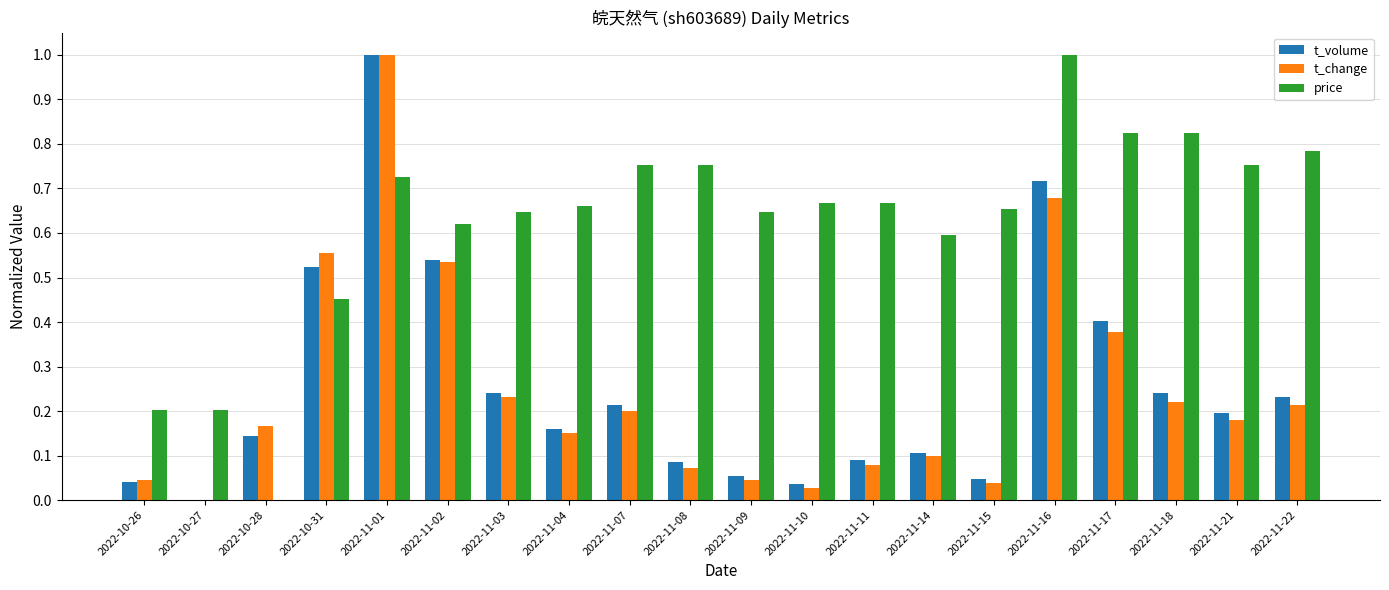

What are all the series names shown in the legend?

t_volume, t_change, price